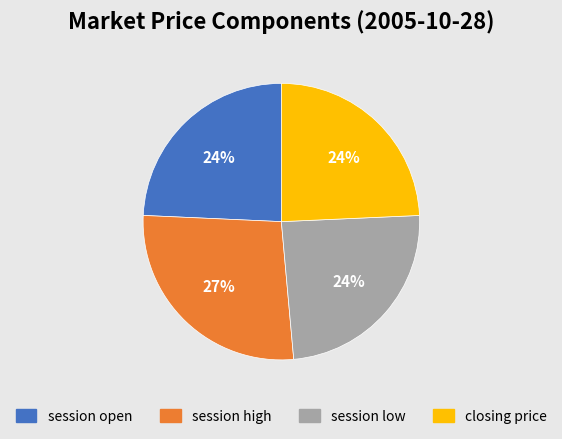

To the nearest percent, what is the average slice percentage?

25%